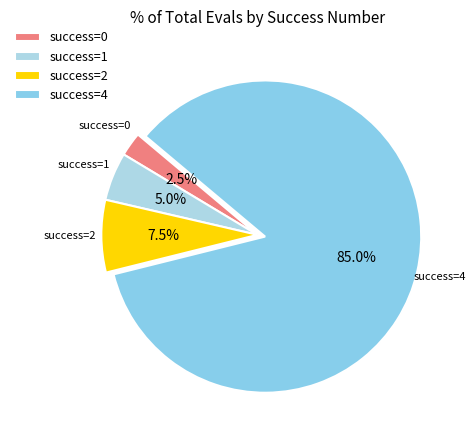

Do success=4 and success=0 together represent more than half of the pie?

Yes